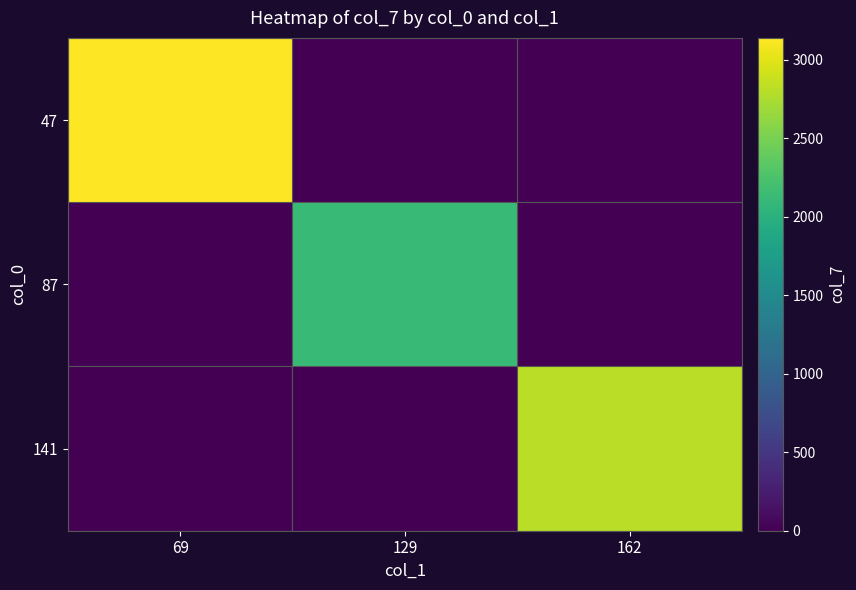

Which series has the largest range (max minus min)?

row_0